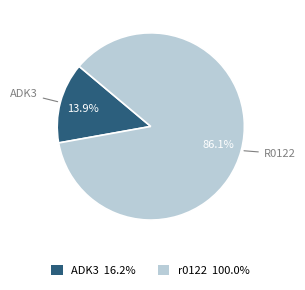

How many segments does this pie chart have?

2